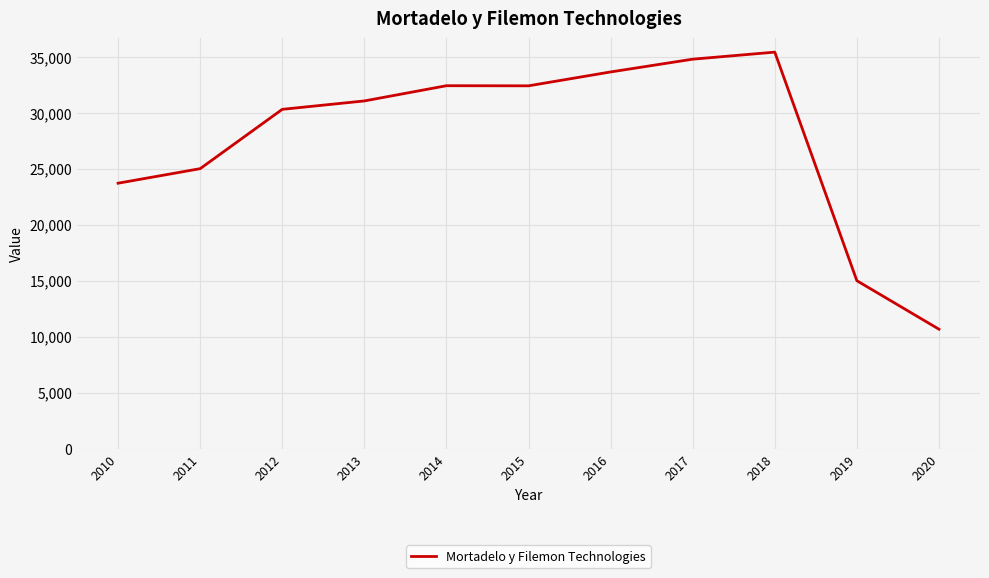

What is the difference between the values at 2020 and 2016?

22982